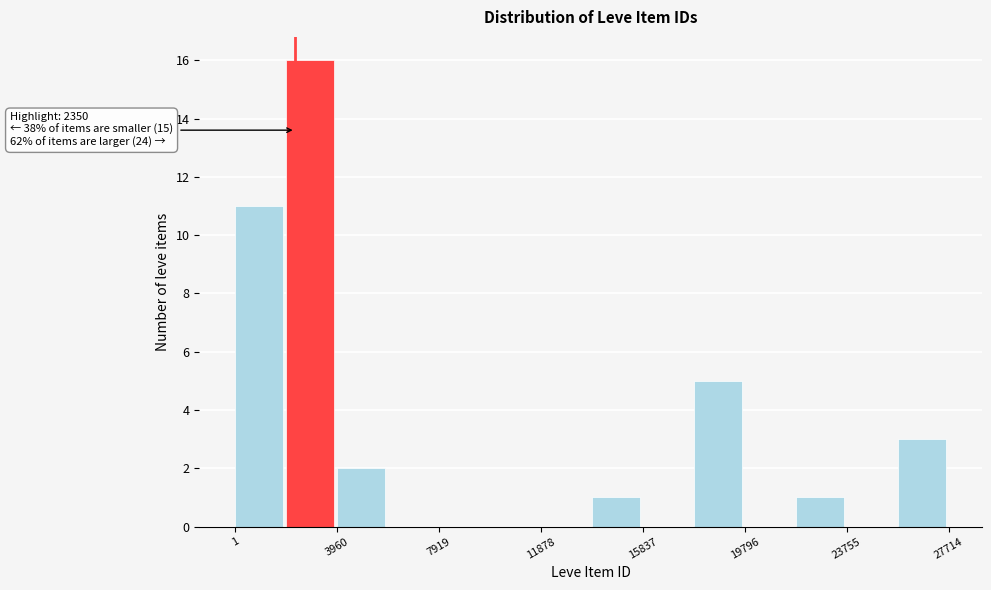

Around what value on the x-axis is the tallest bar? Give the approximate position of its centre, as read against the axis.

3000